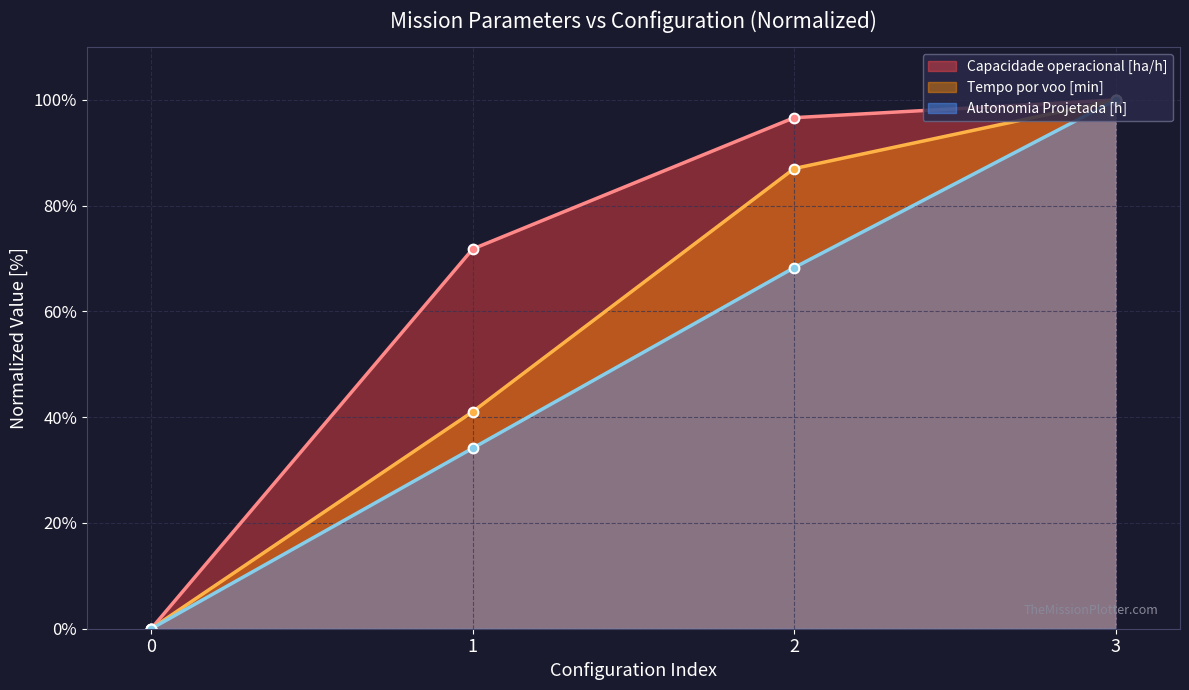

Which series changed the most between 1 and 2?

Tempo por voo [min]